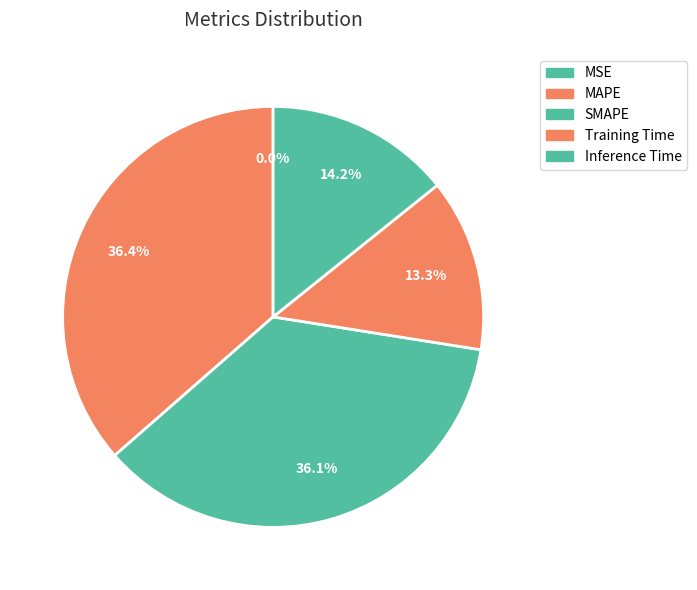

Which slice is the smallest?

MSE